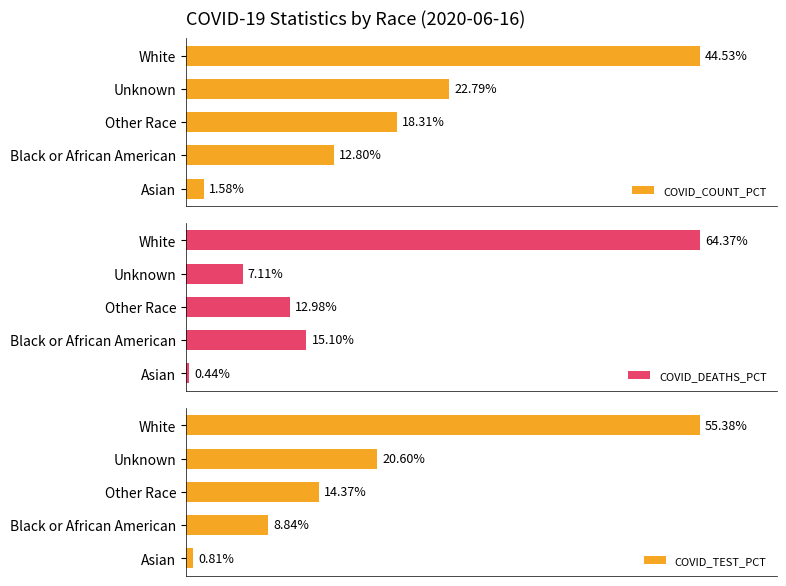

What is the average value of the COVID_COUNT_PCT series?

20.0